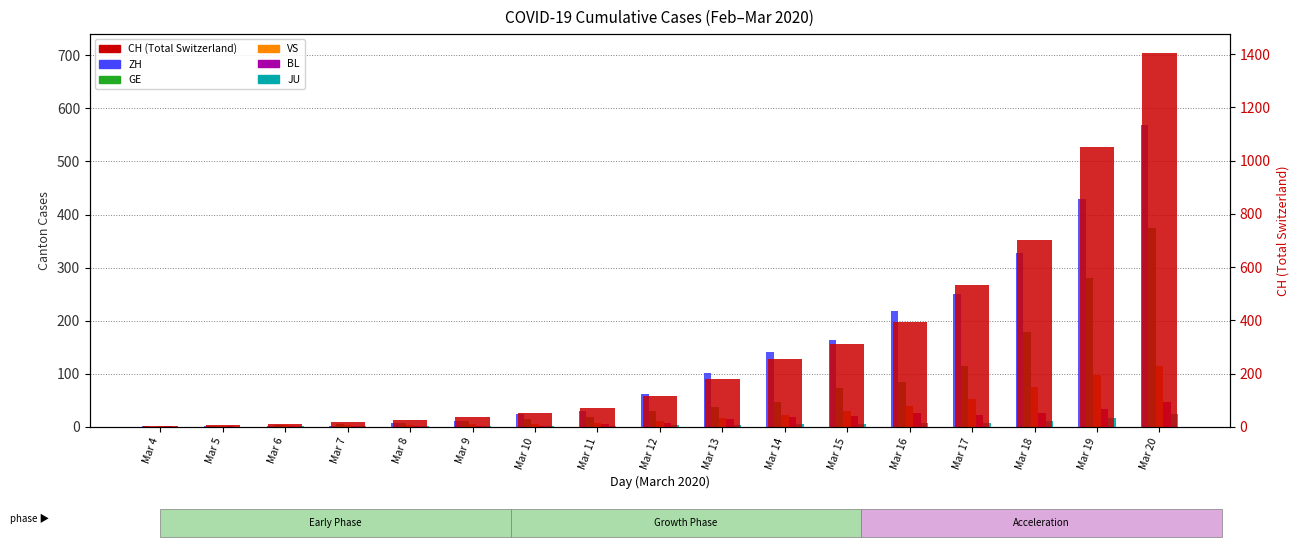

Where is CH nearest to the value 703?

Mar 18